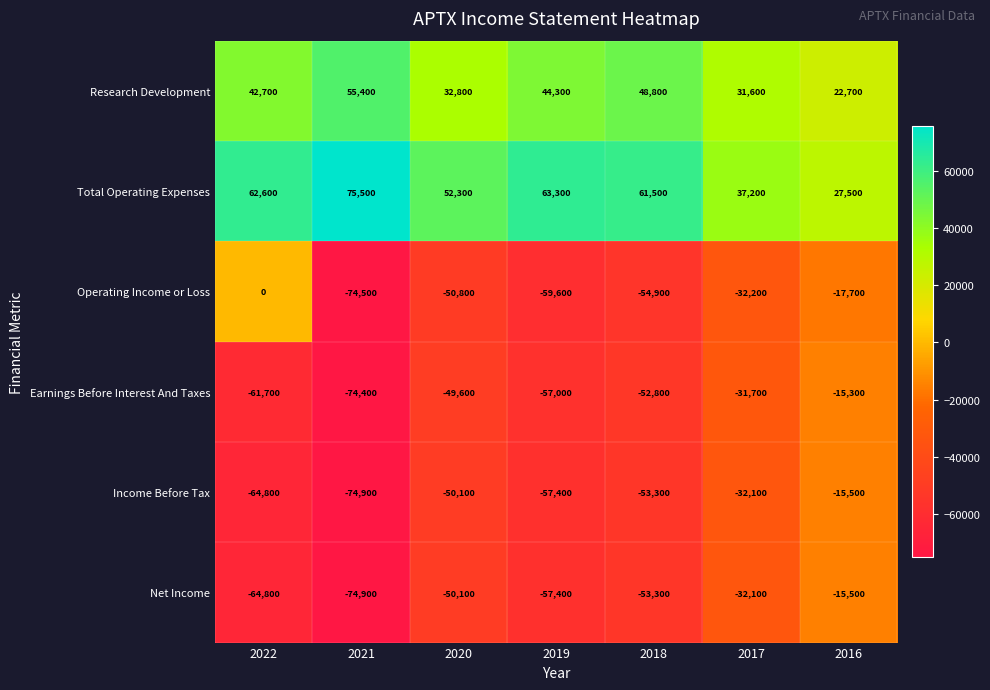

Read the Operating Income or Loss value at 2020.

-50800